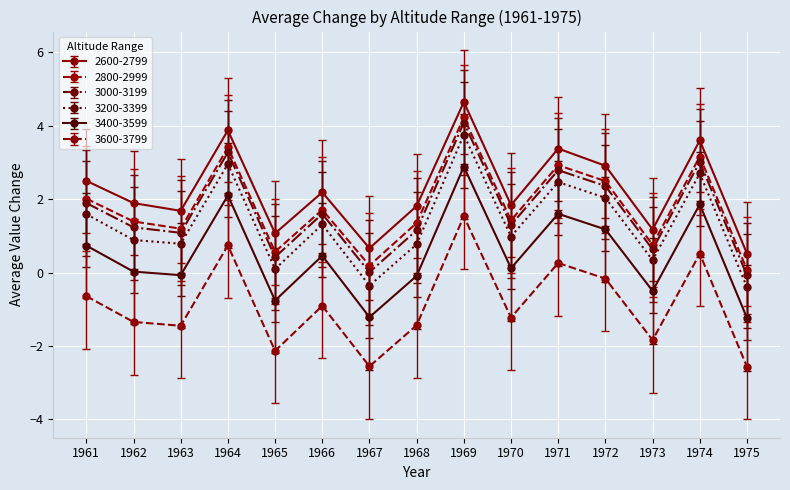

What is the difference between the 3400-3599 values at 1962 and 1969?

2.9